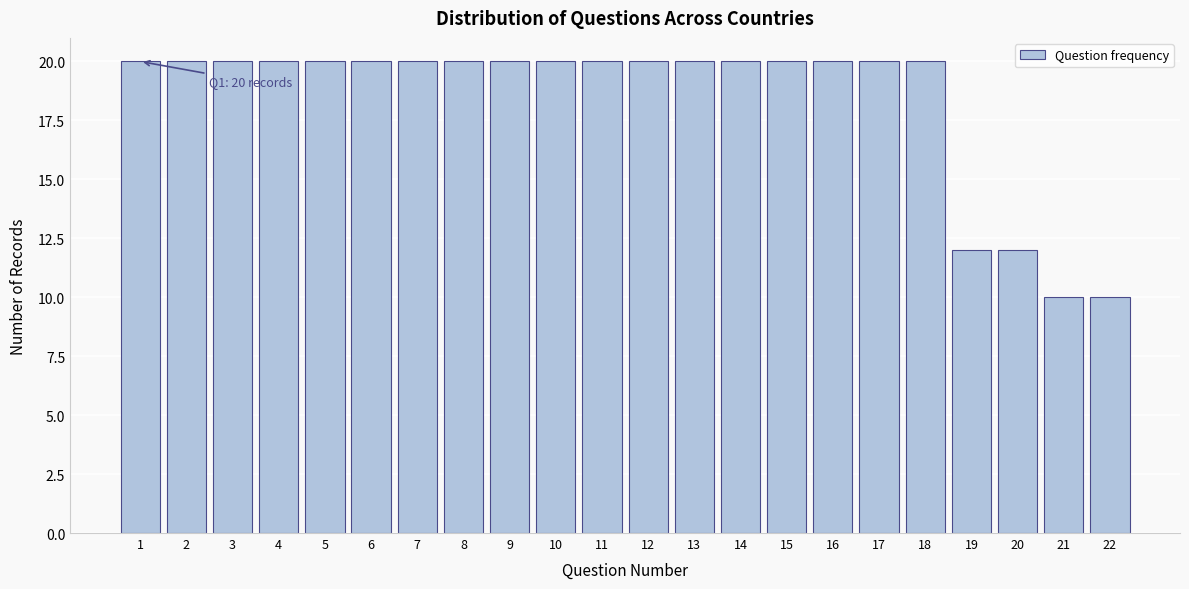

Reading left to right, transcribe all the data shown in this chart.

1=20	2=20	3=20	4=20	5=20	6=20	7=20	8=20	9=20	10=20	11=20	12=20	13=20	14=20	15=20	16=20	17=20	18=20	19=12	20=12	21=10	22=10